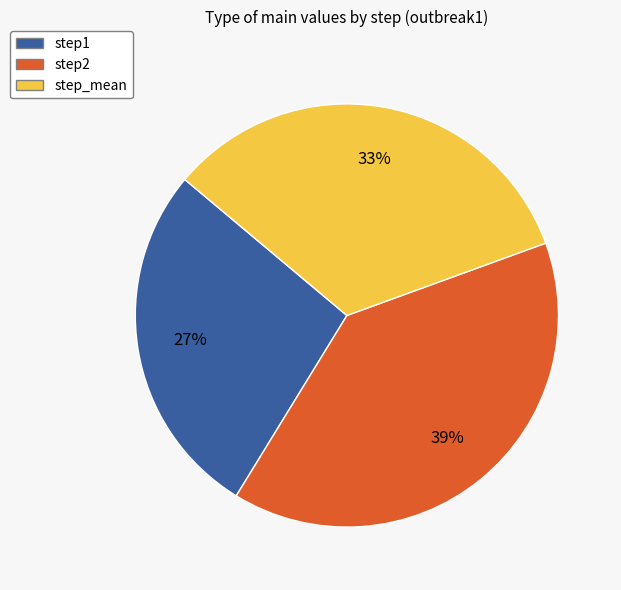

How many segments does this pie chart have?

3